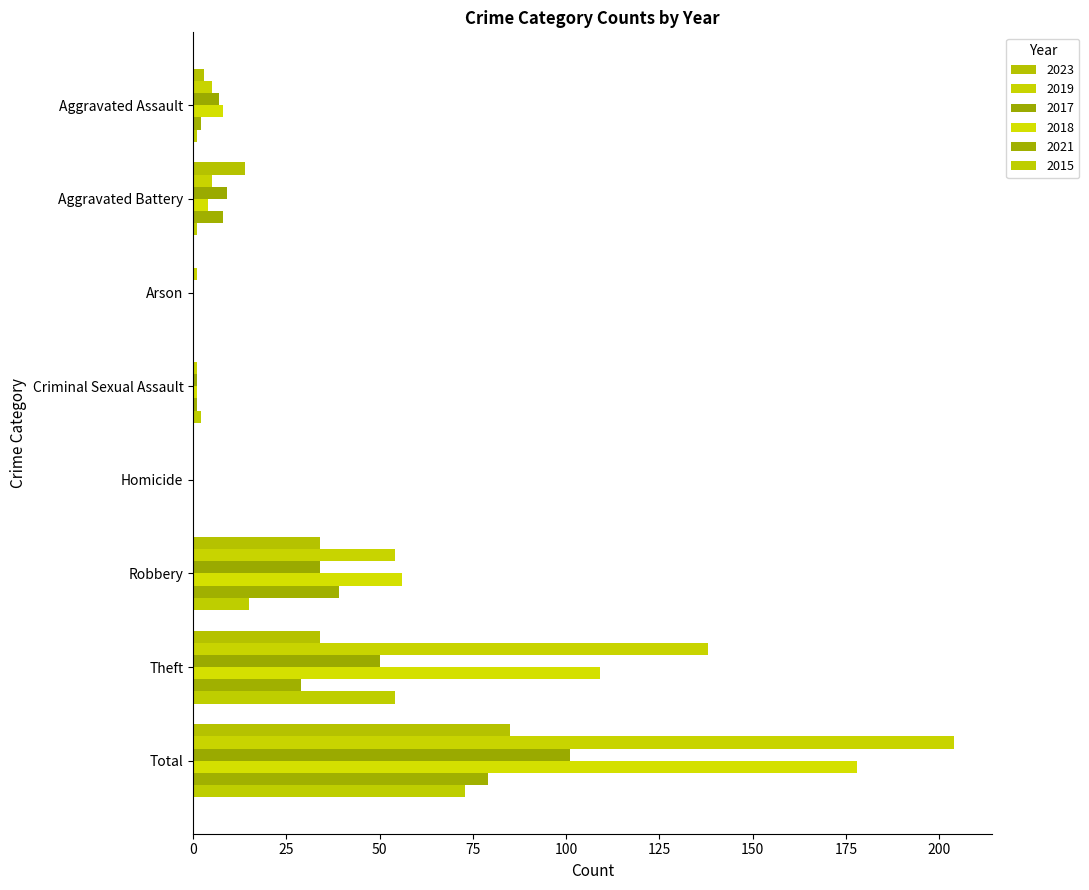

At which label is 2019 closest to 102?

Theft